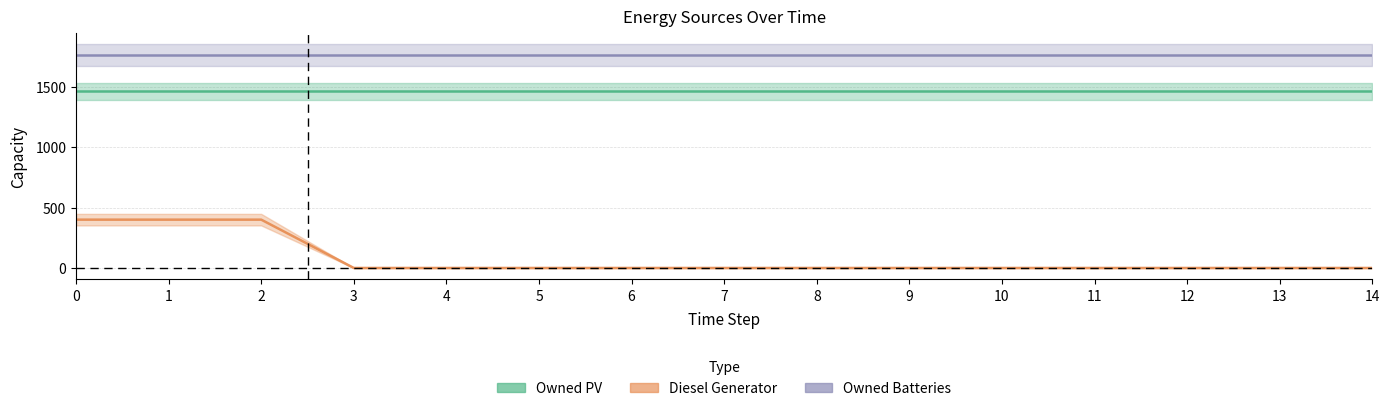

True or false: Diesel Generator and Owned PV intersect in this chart.

False